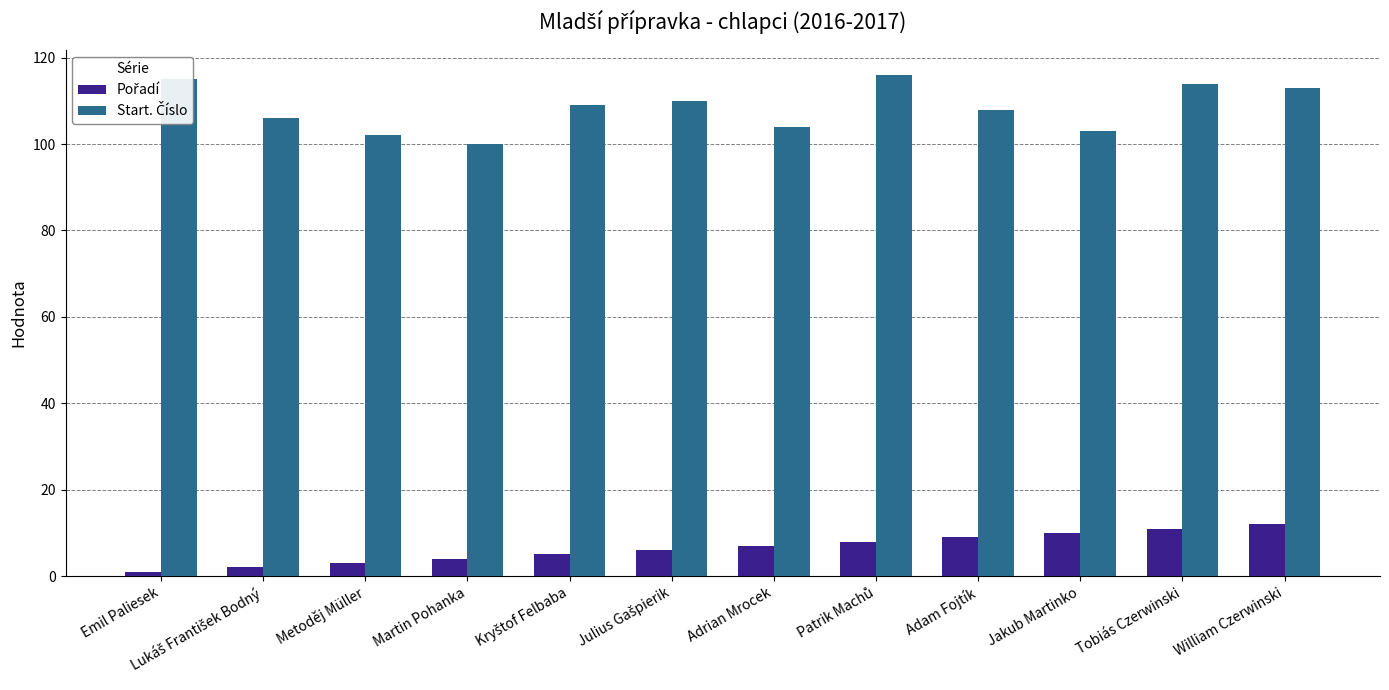

At how many categories does at least one series exceed 77?

12